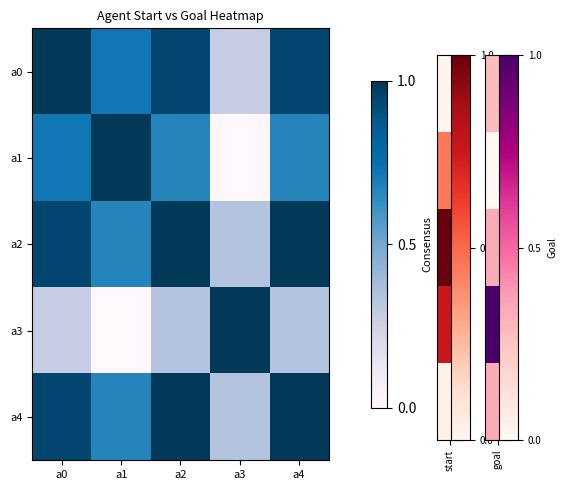

Reading left to right, list all the values displayed in this chart.

a0: a0=1.0	a1=0.7	a2=0.9	a3=0.3	a4=0.9
a1: a0=0.7	a1=1.0	a2=0.7	a3=0.0	a4=0.7
a2: a0=0.9	a1=0.7	a2=1.0	a3=0.3	a4=1.0
a3: a0=0.3	a1=0.0	a2=0.3	a3=1.0	a4=0.3
a4: a0=0.9	a1=0.7	a2=1.0	a3=0.3	a4=1.0